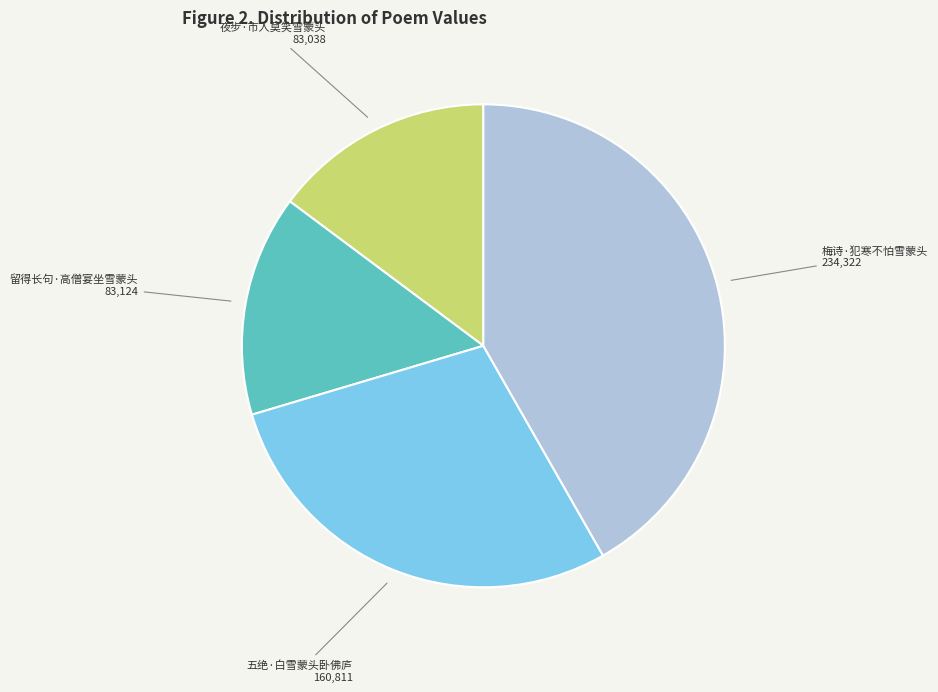

What is the largest slice in the pie chart?

梅诗·犯寒不怕雪蒙头